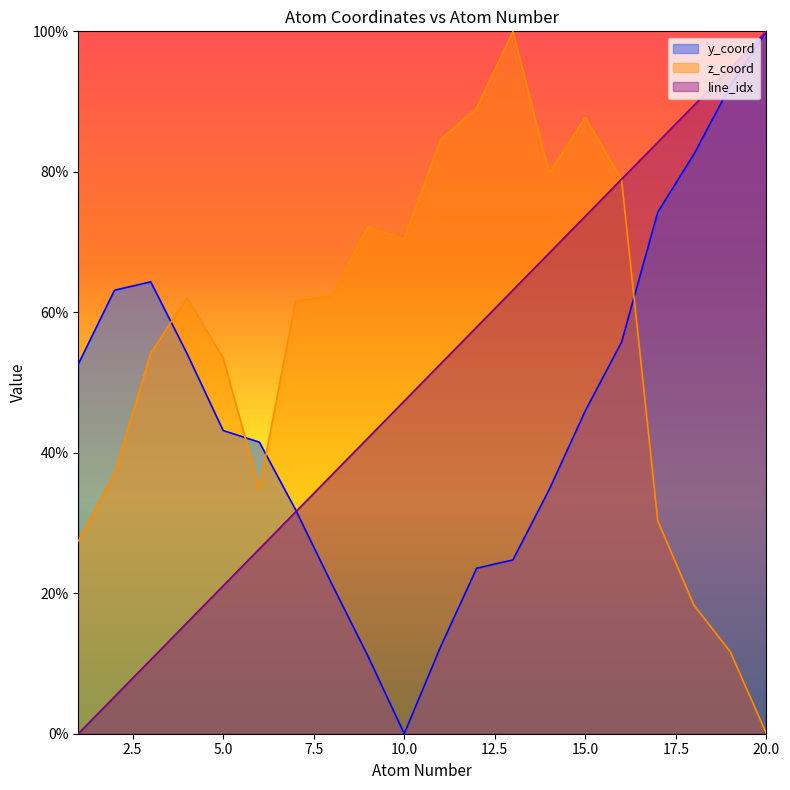

How many lines are shown in the chart?

3